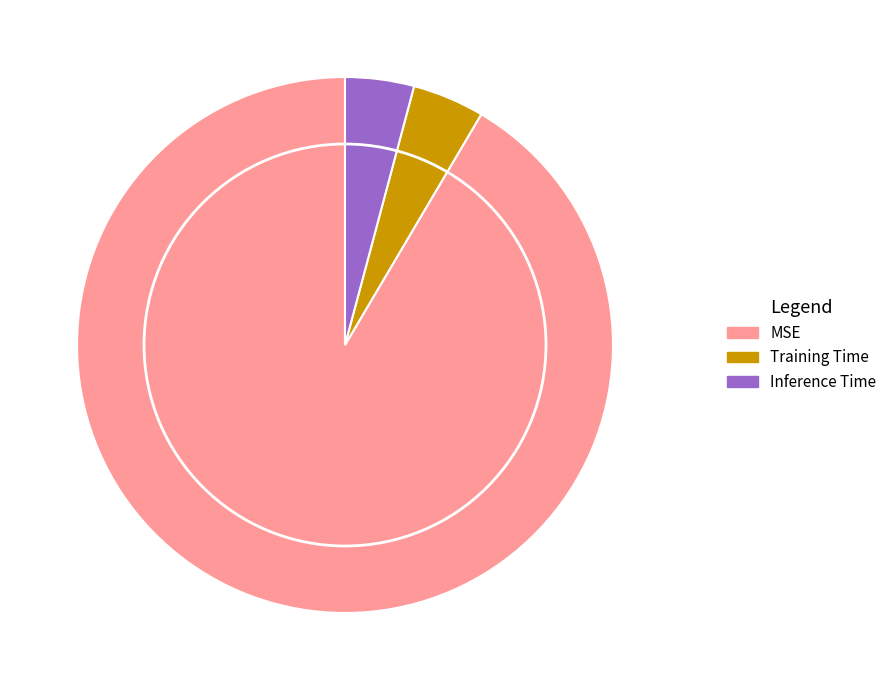

Is there any slice that represents more than half of the pie?

Yes